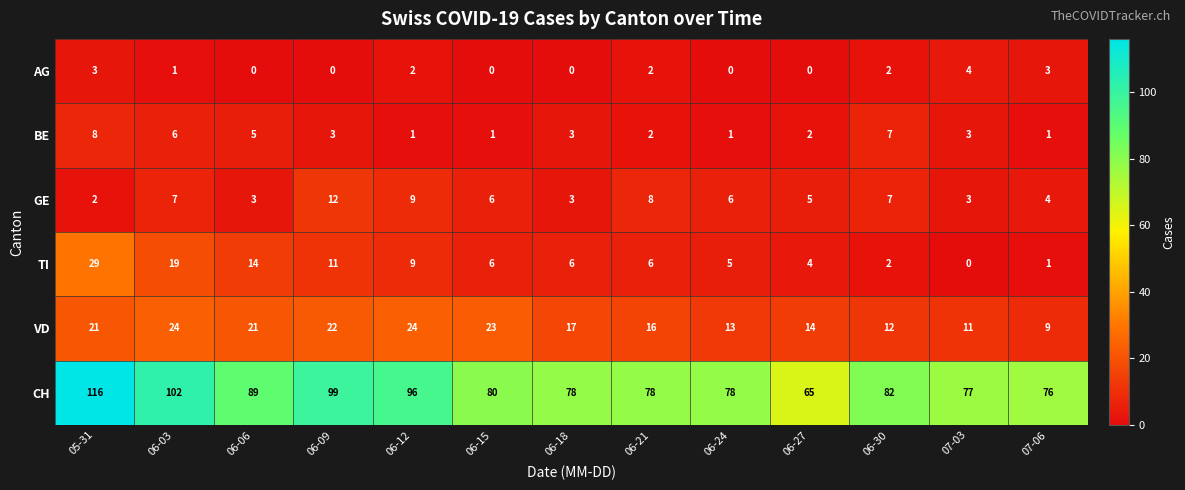

Is it true that AG equals -2 at 06-18?

False